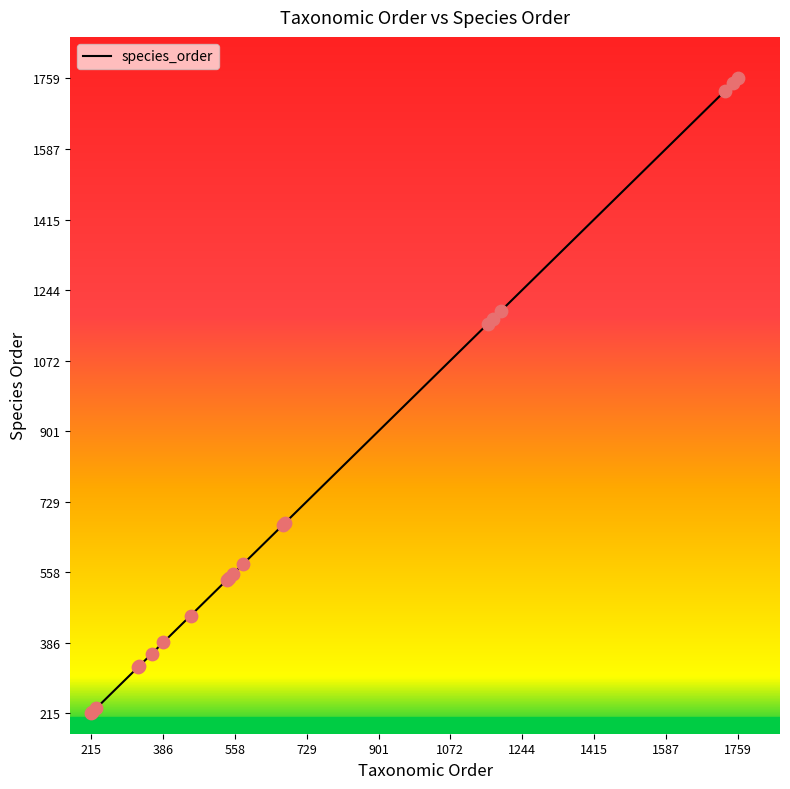

What is the minimum value shown in the chart?

215